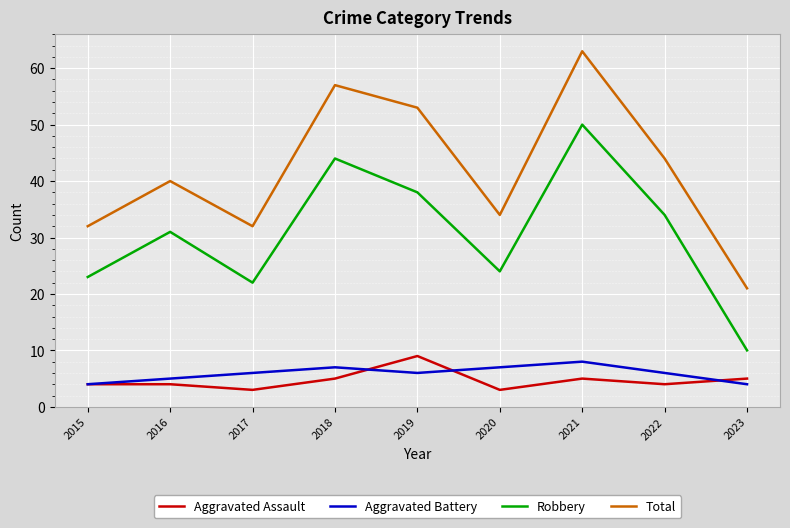

What is the approximate value of Aggravated Battery at 2019?

6